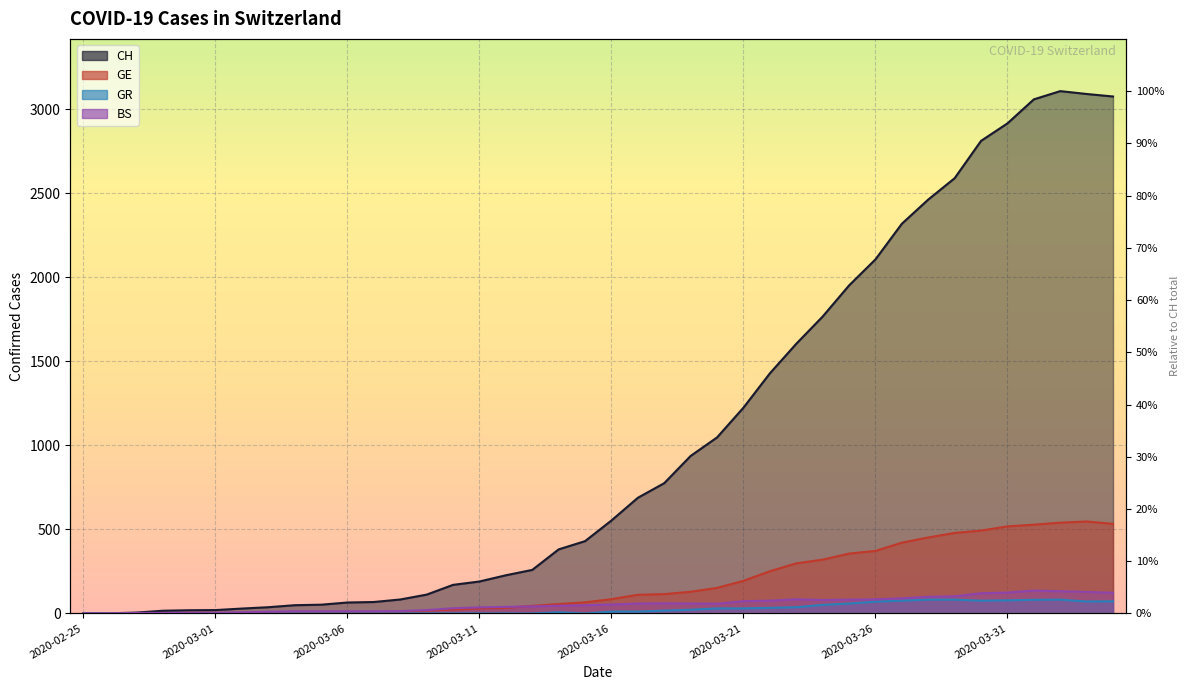

What is the label of the 5th point from the left?

2020-02-29